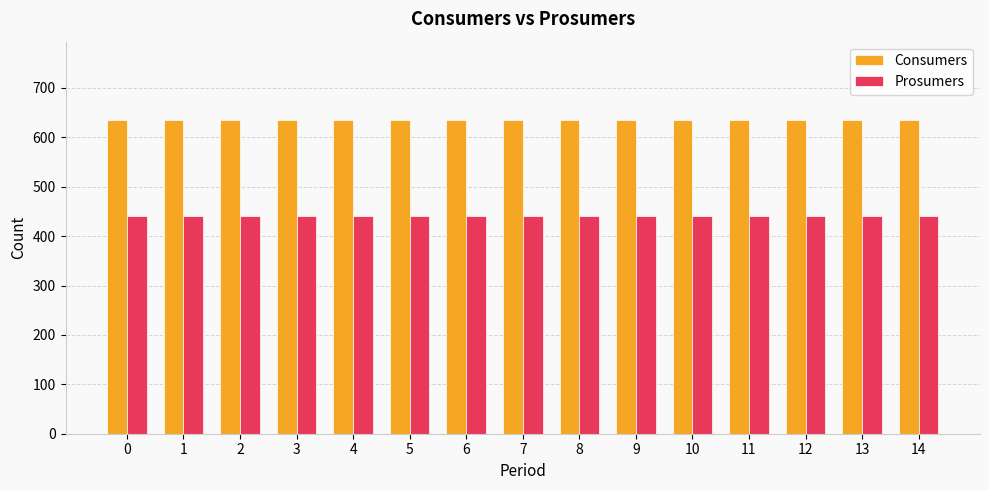

What is the difference between the highest and lowest values at 1?

195